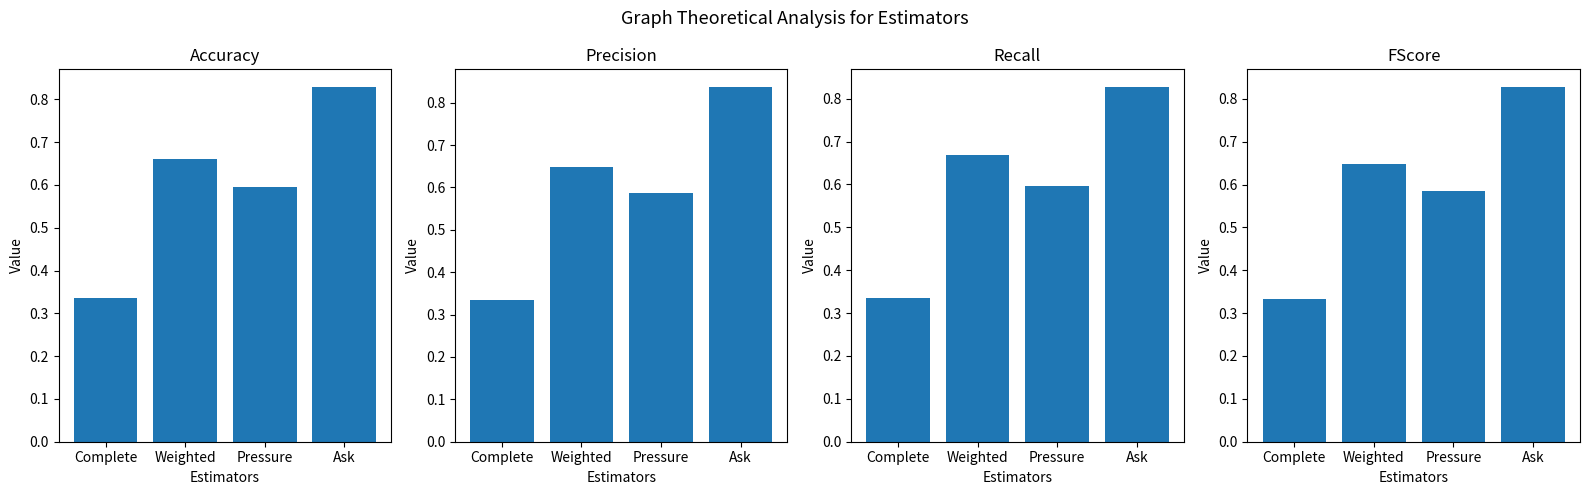

How many bars are there in each group?

4